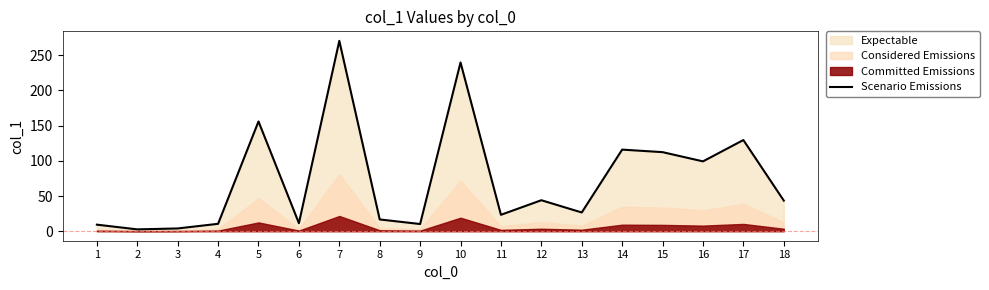

Reading left to right, transcribe all the data shown in this chart.

1=9.3	2=2.6	3=3.9	4=10.5	5=155.9	6=11.4	7=270.4	8=16.7	9=10.2	10=239.7	11=23.3	12=44.0	13=26.6	14=115.9	15=112.3	16=99.2	17=129.5	18=43.5